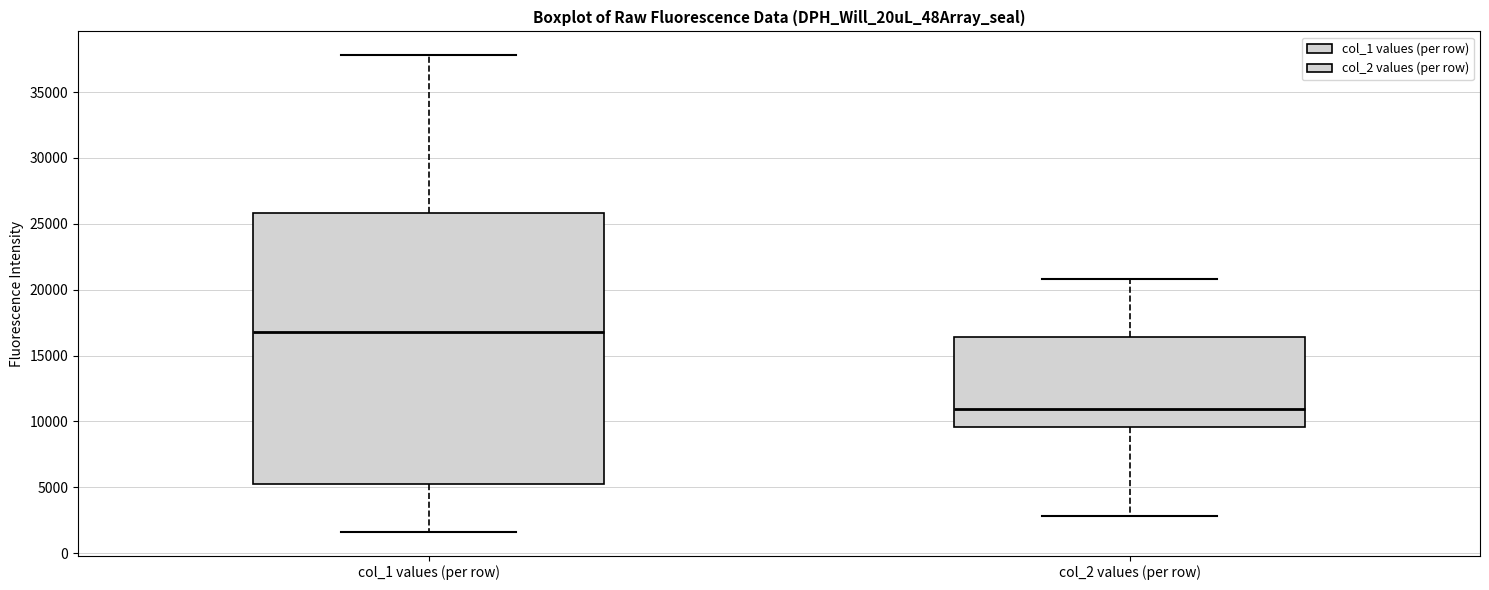

Where does the lower whisker of the box for col_2 values (per row) end on the y-axis? The values are not printed on the chart, so give them approximately, as read against the axis.

3000